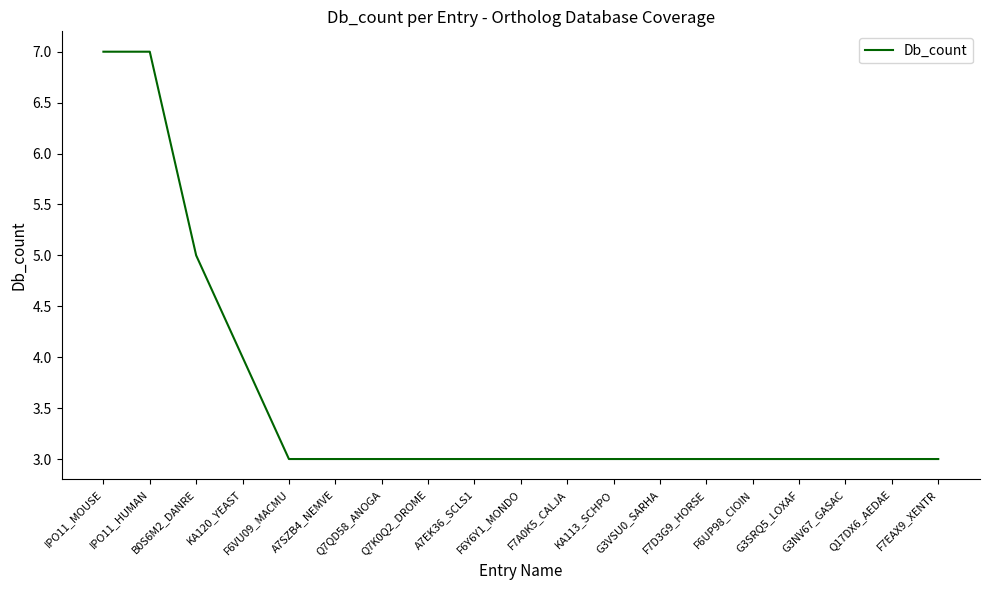

What is the approximate value at B0S6M2_DANRE?

5